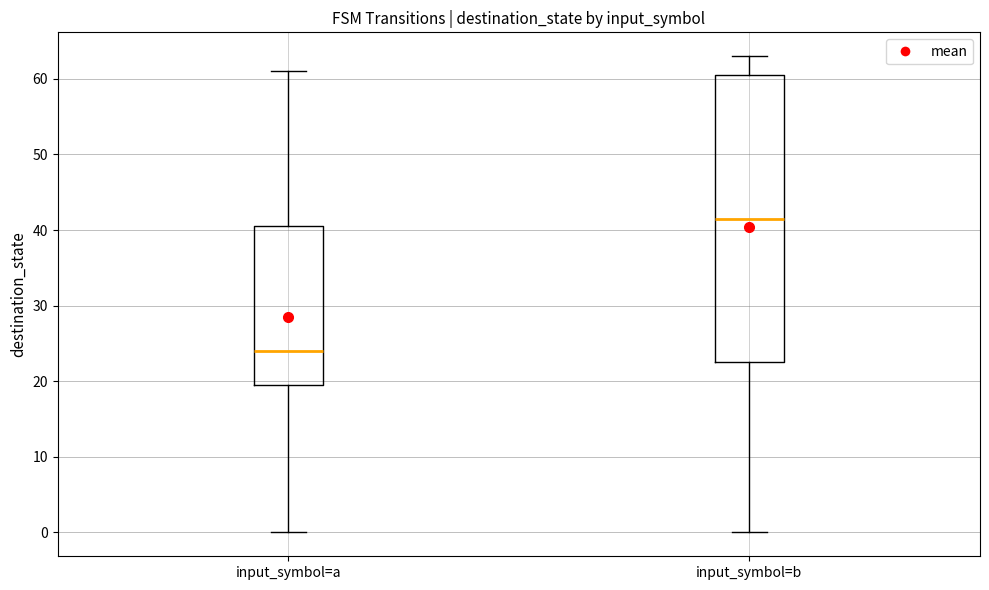

Reading left to right, transcribe this box plot: for each box, give where its median line is, the range the box spans, and where its two whiskers end, as read against the y-axis. The values are not printed on the chart, so give them approximately, as read against the axis.

input_symbol=a: median 24, box 20 to 41, whiskers 0 to 61
input_symbol=b: median 42, box 23 to 61, whiskers 0 to 63